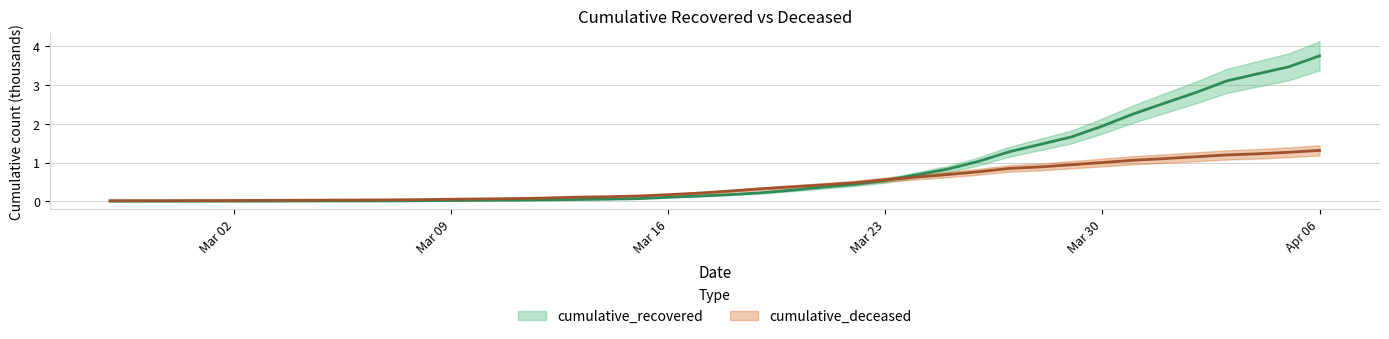

What is the difference between the second highest and minimum values in the cumulative_recovered series?

3.5